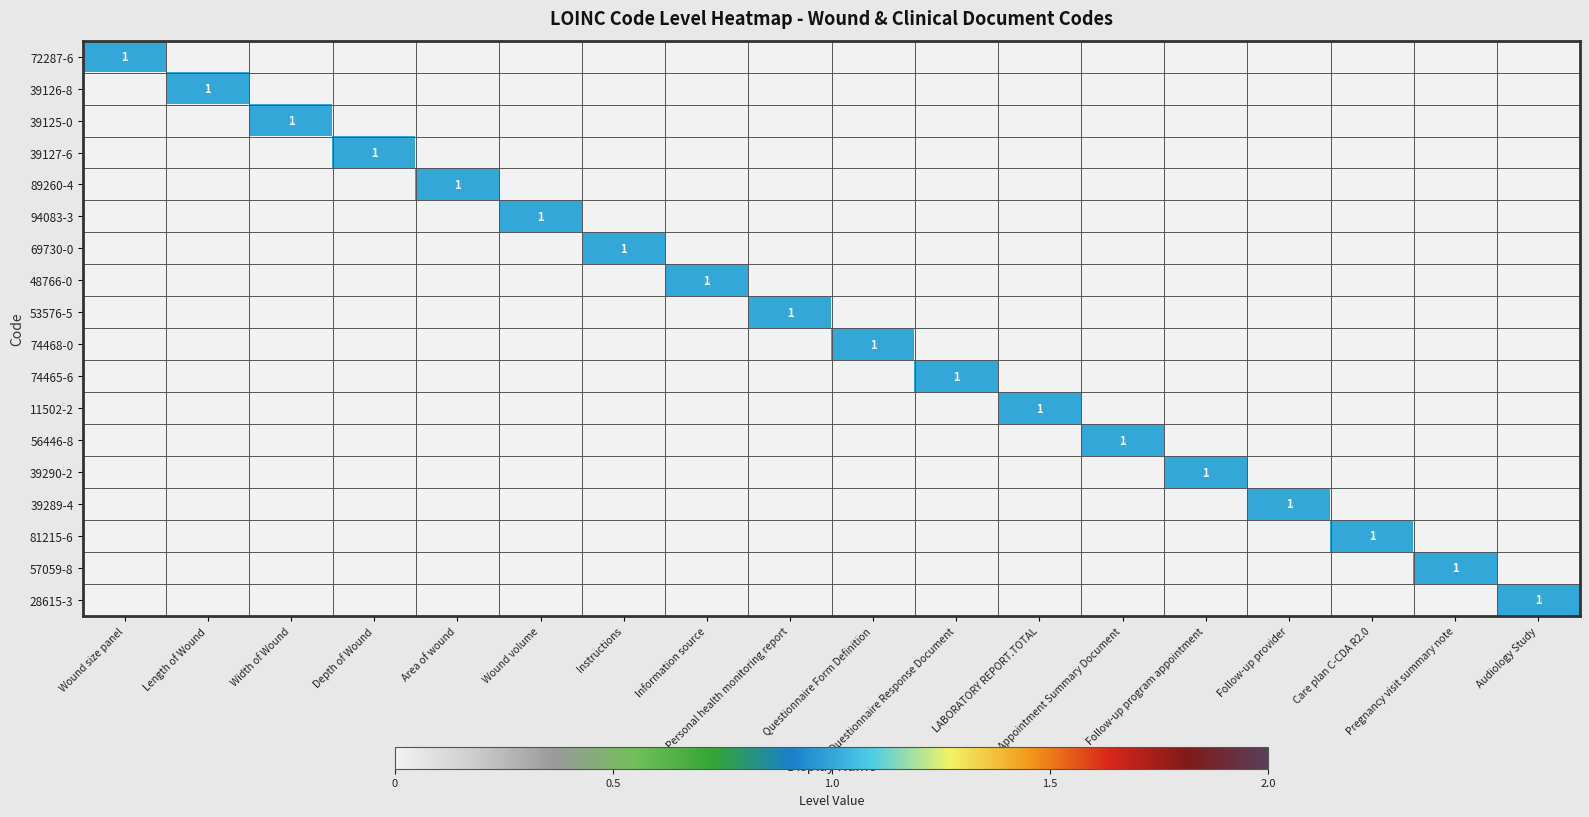

What is the total value across all series at Pregnancy visit summary note?

1